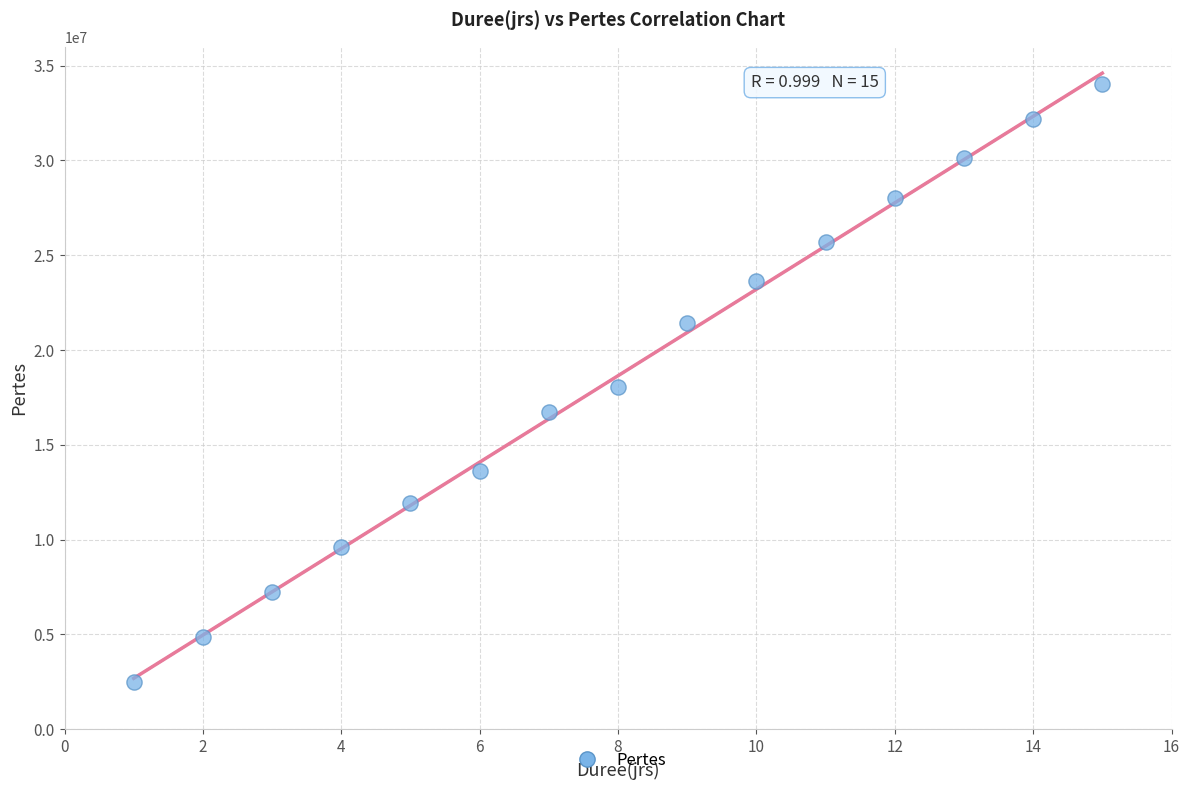

What is the range of Y values (max minus min)?

31524000